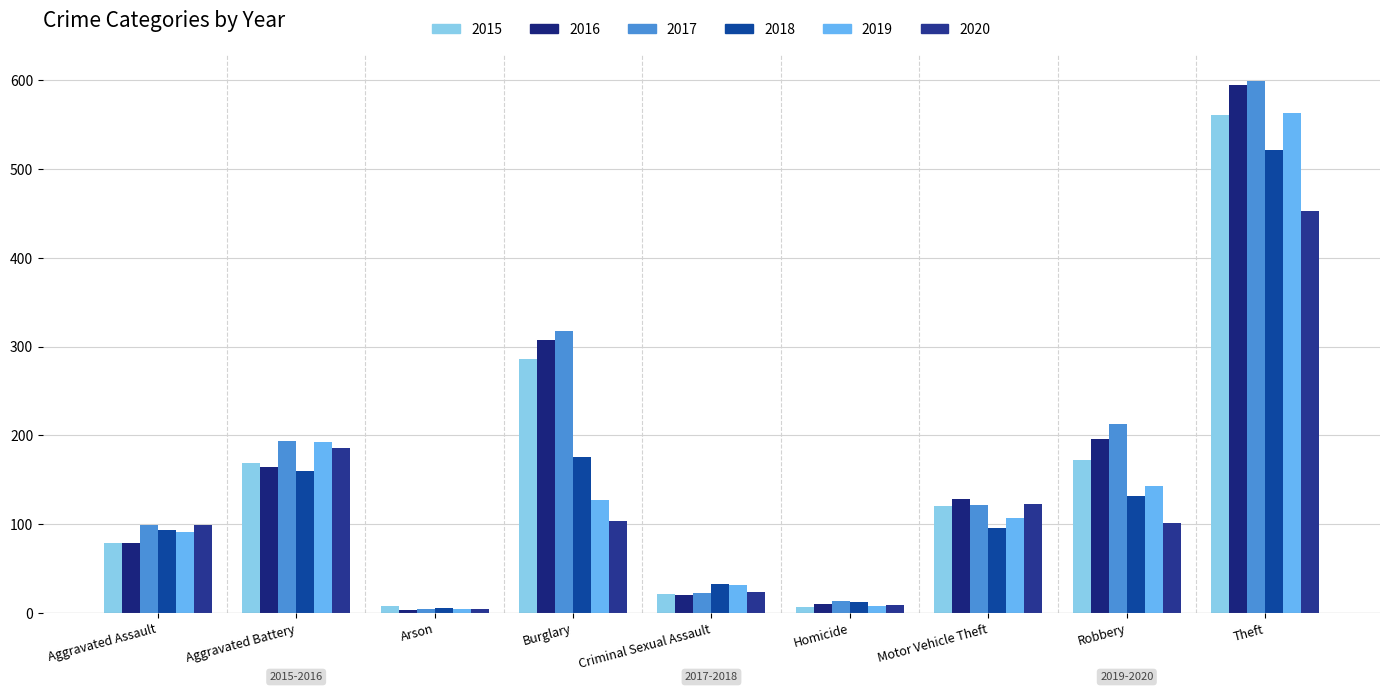

Which series has the widest spread of values?

2017